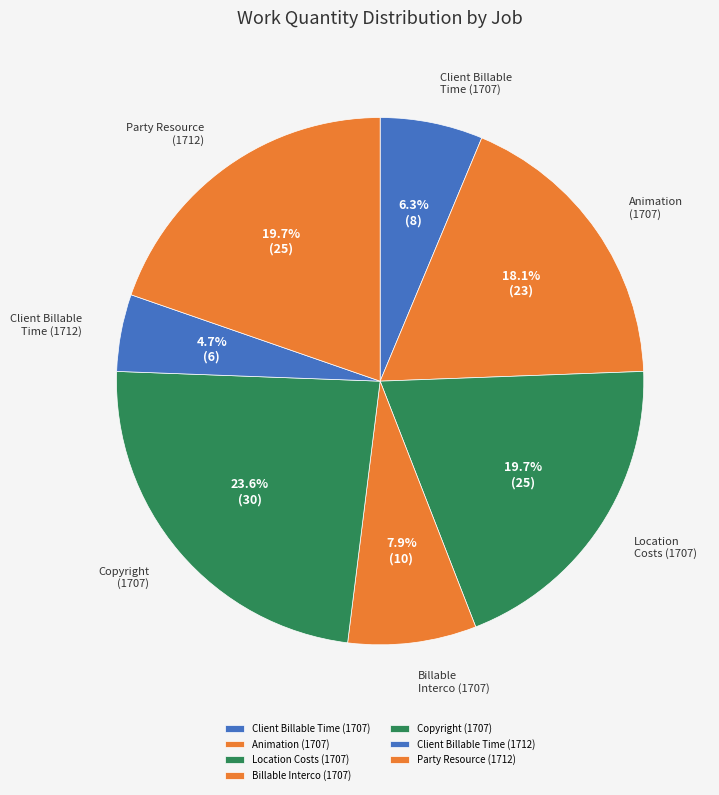

How many segments does this pie chart have?

7